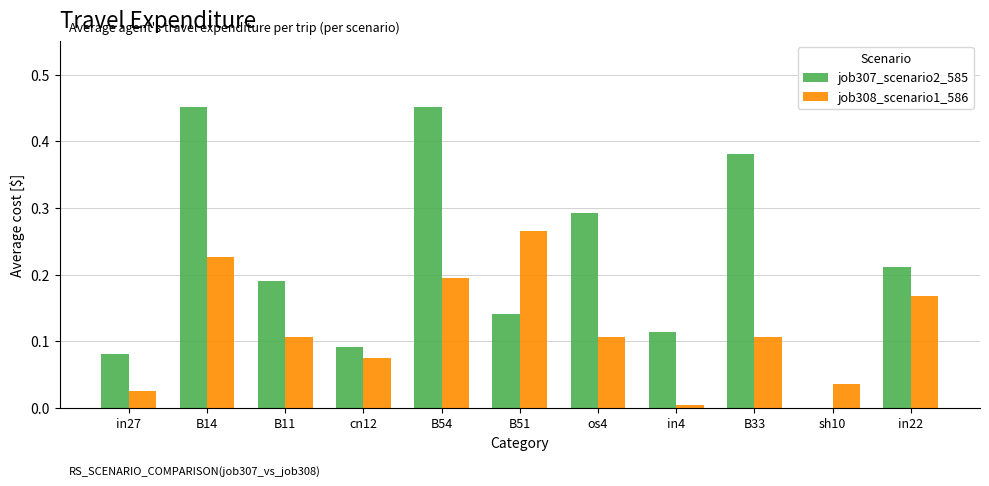

The job307_scenario2_585 series shows 0.1 at in22. True or false?

False